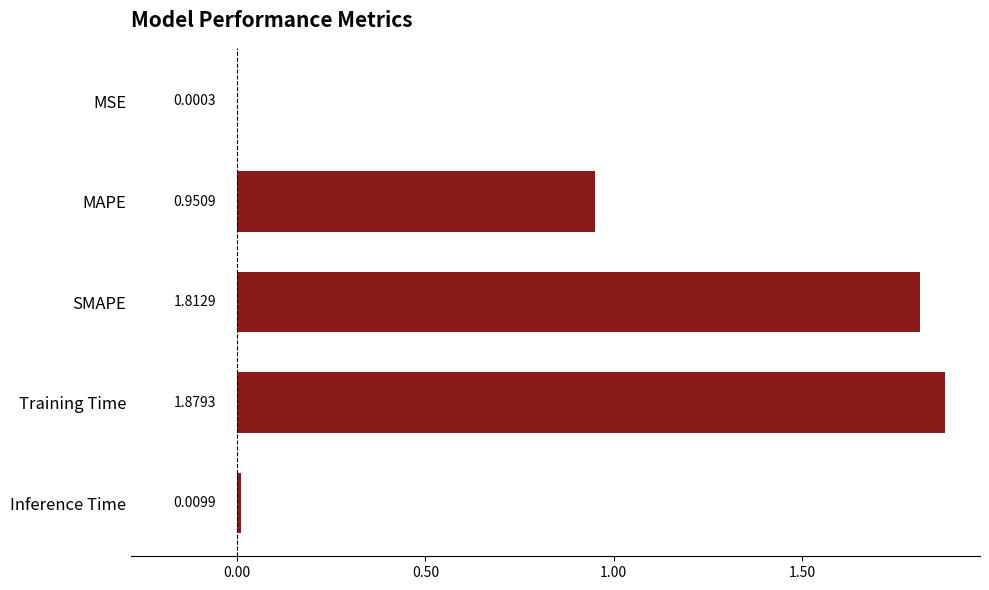

Are the bars horizontal?

Yes